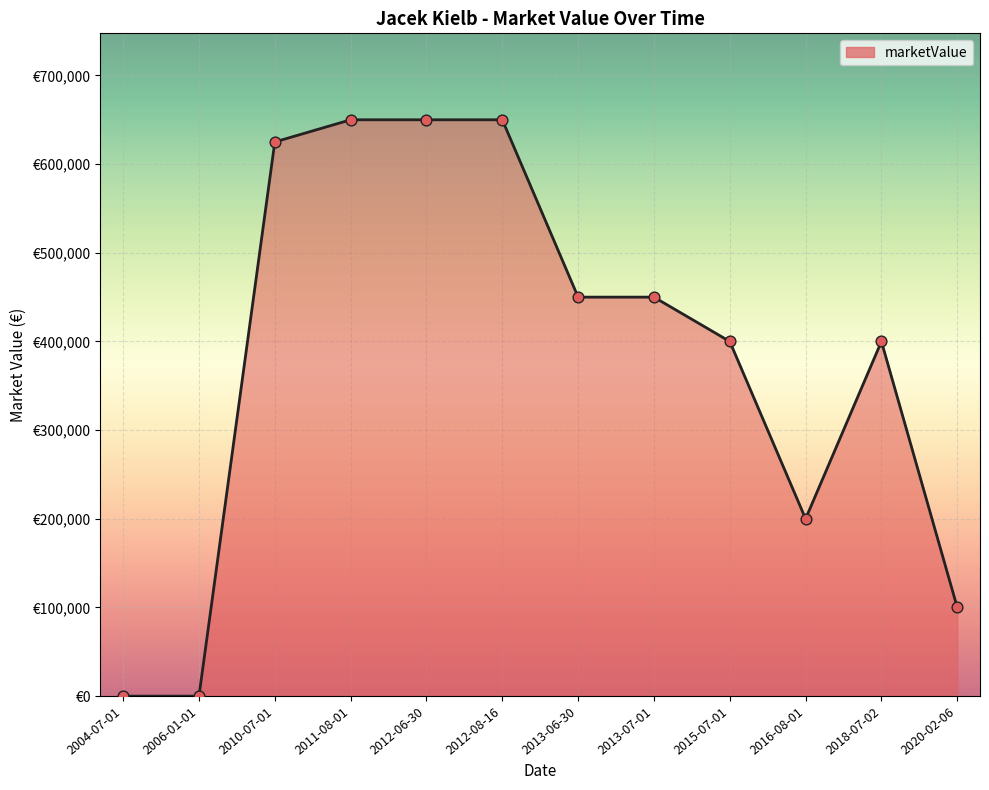

Which has a higher value, 2011-08-01 or 2006-01-01?

2011-08-01